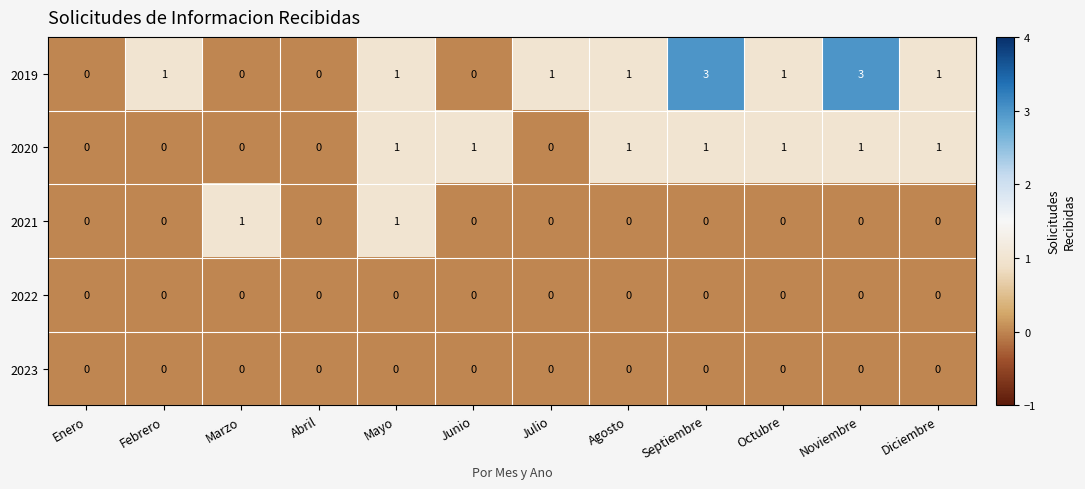

What is the total value across all series at Noviembre?

4